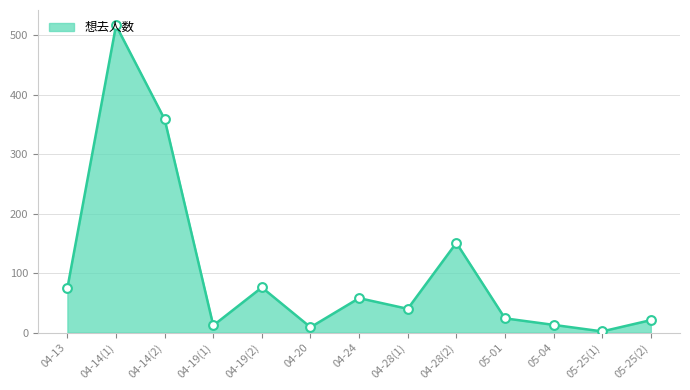

Between 04-19(1) and 04-24, which is larger?

04-24